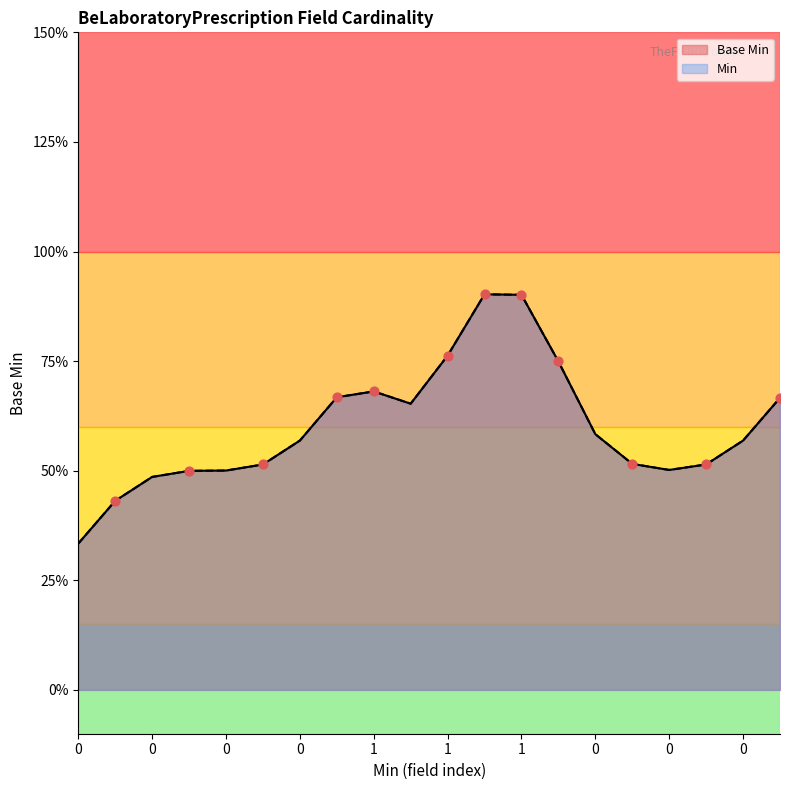

Which has a higher value, 1 or 1?

1